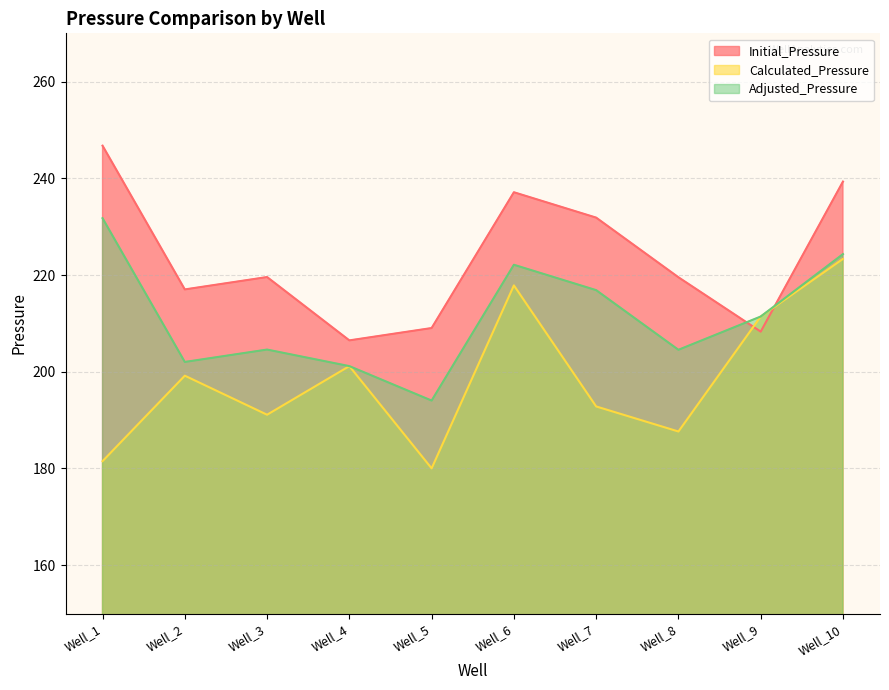

What is the difference between the Initial_Pressure values at Well_6 and Well_3?

17.5